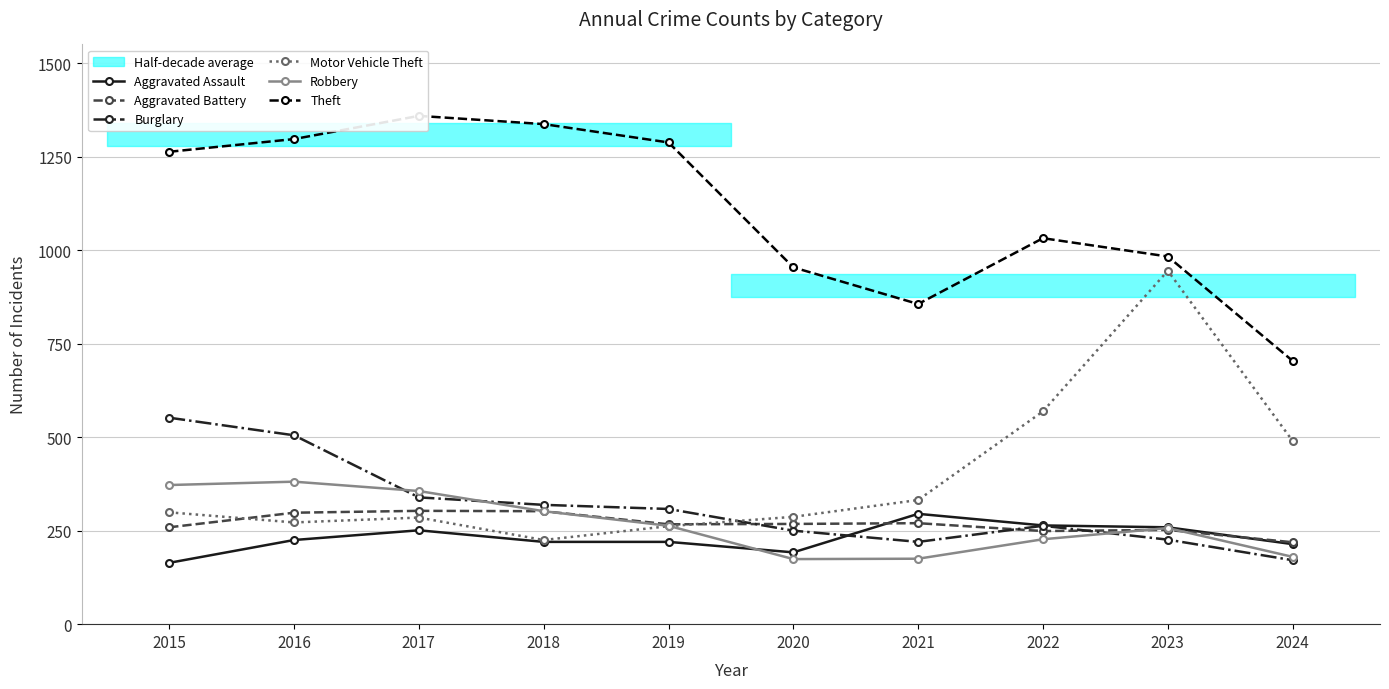

Between 2022 and 2016, which is larger?

2022